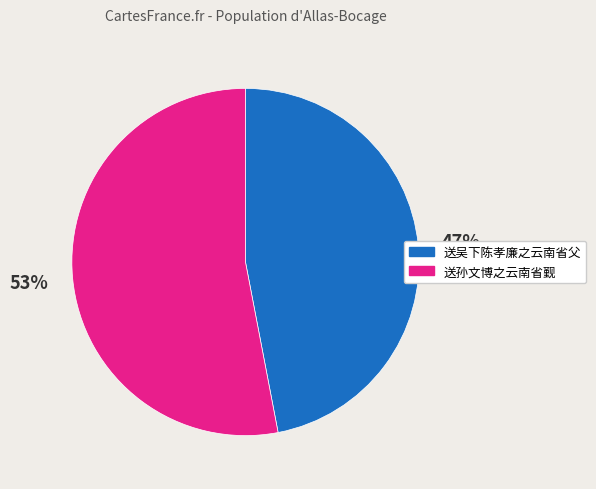

To the nearest percent, what is the combined percentage of 送吴下陈孝廉之云南省父 and 送孙文博之云南省觐?

100%